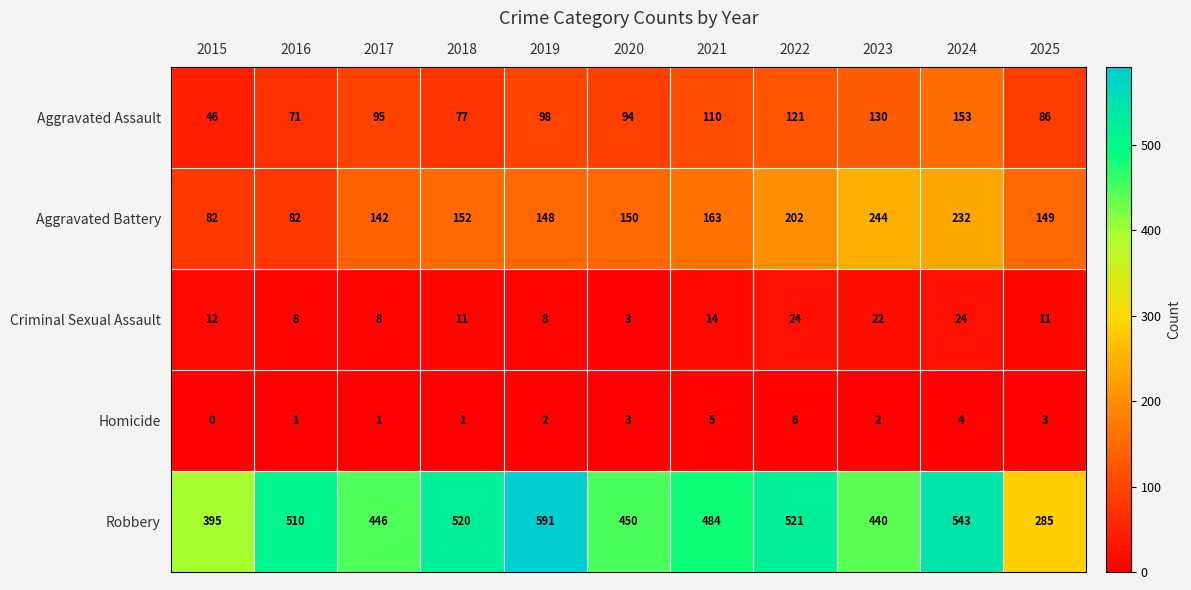

Which category has the lowest value across all series?

2015